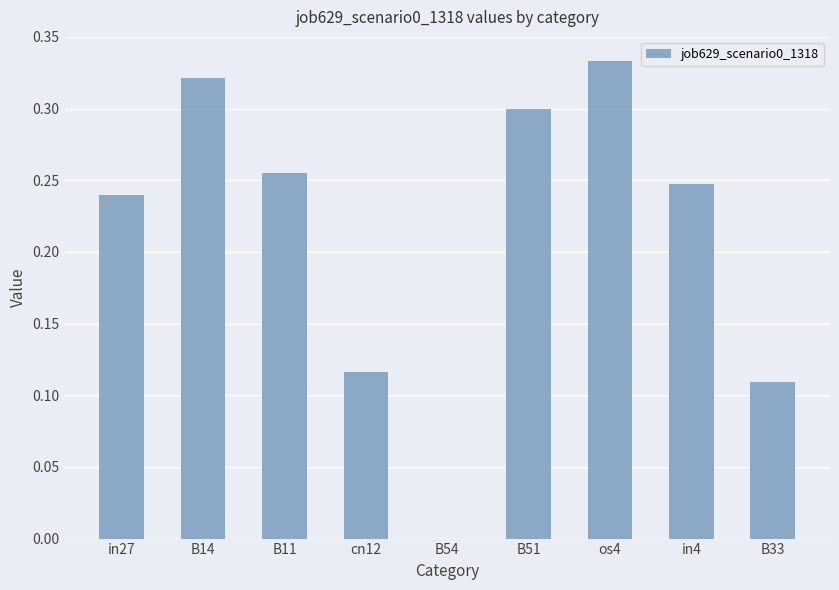

What is the change in value from cn12 to os4?

+0.2